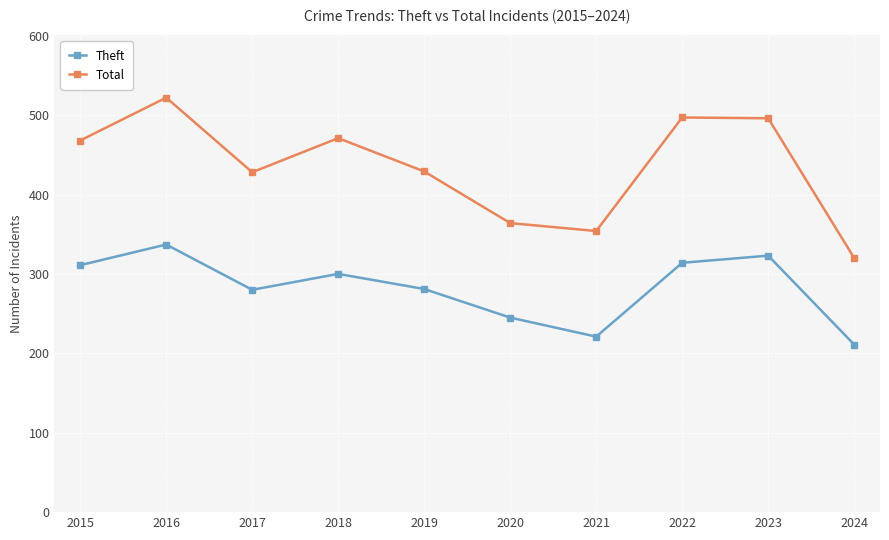

Does the chart display data point markers on the line(s)?

Yes